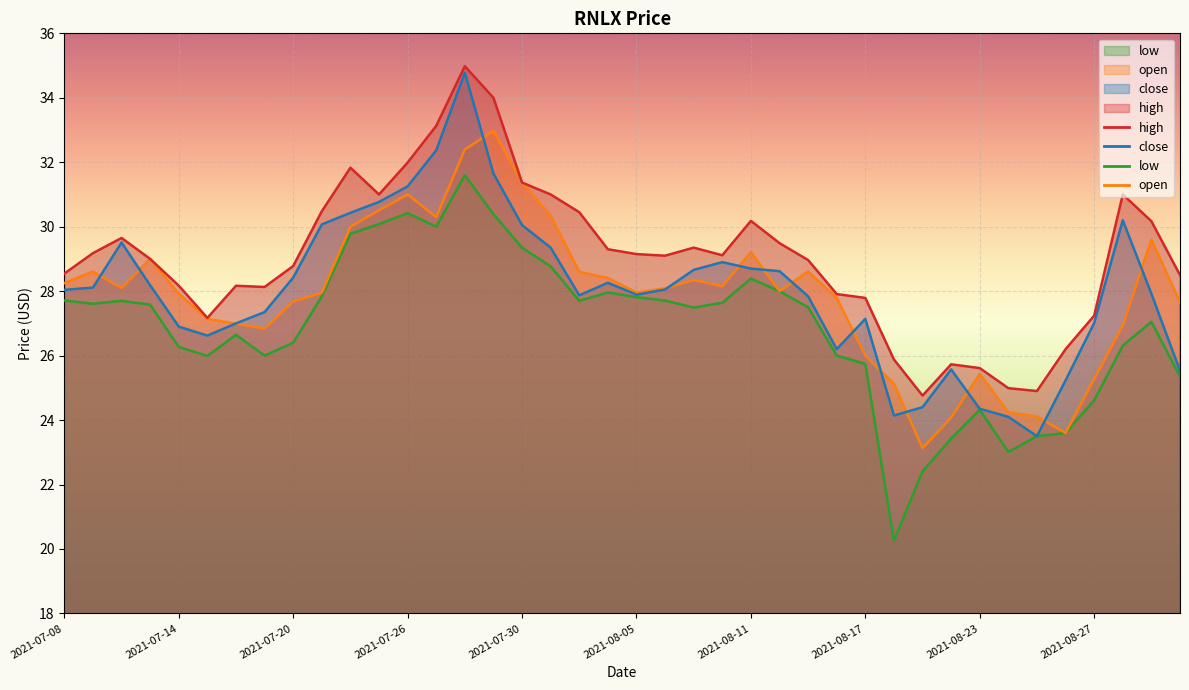

Is it true that close equals 9.2 at 2021-07-12?

False